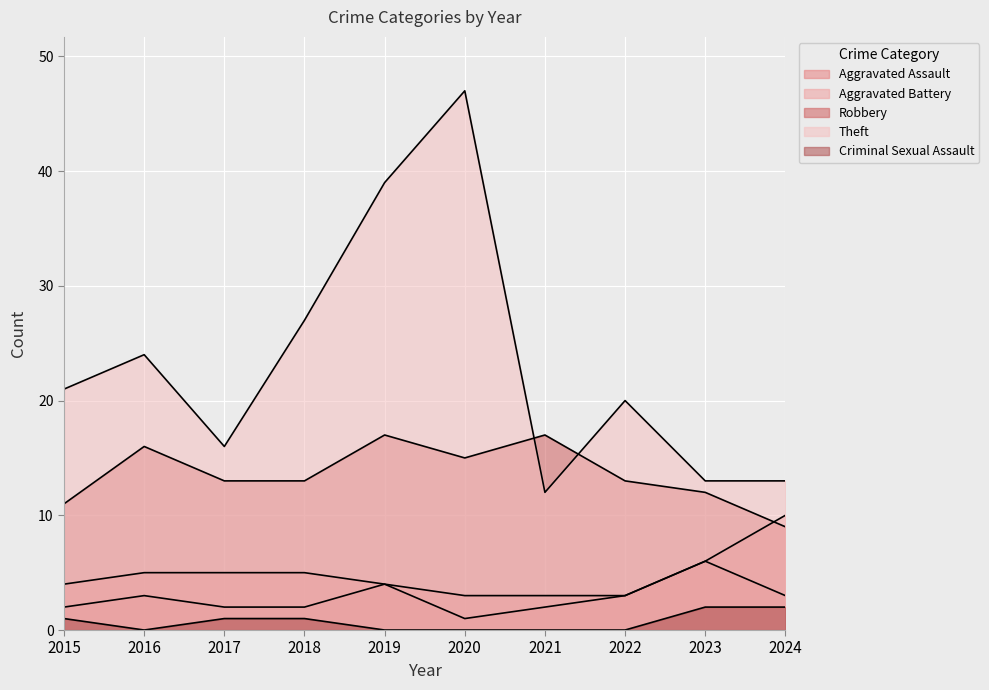

How many lines are shown in the chart?

5